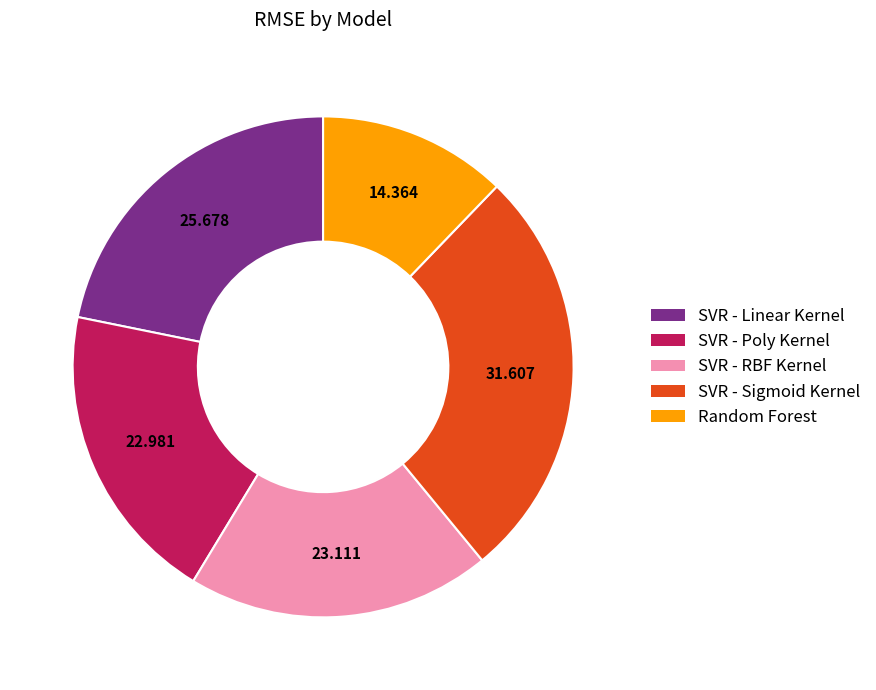

Which slice is the largest?

SVR - Sigmoid Kernel